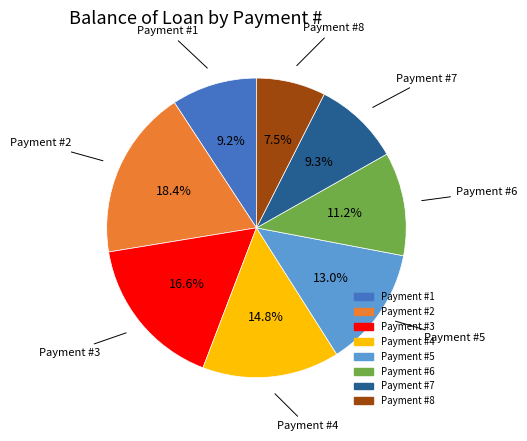

Is there a majority slice in this chart?

No